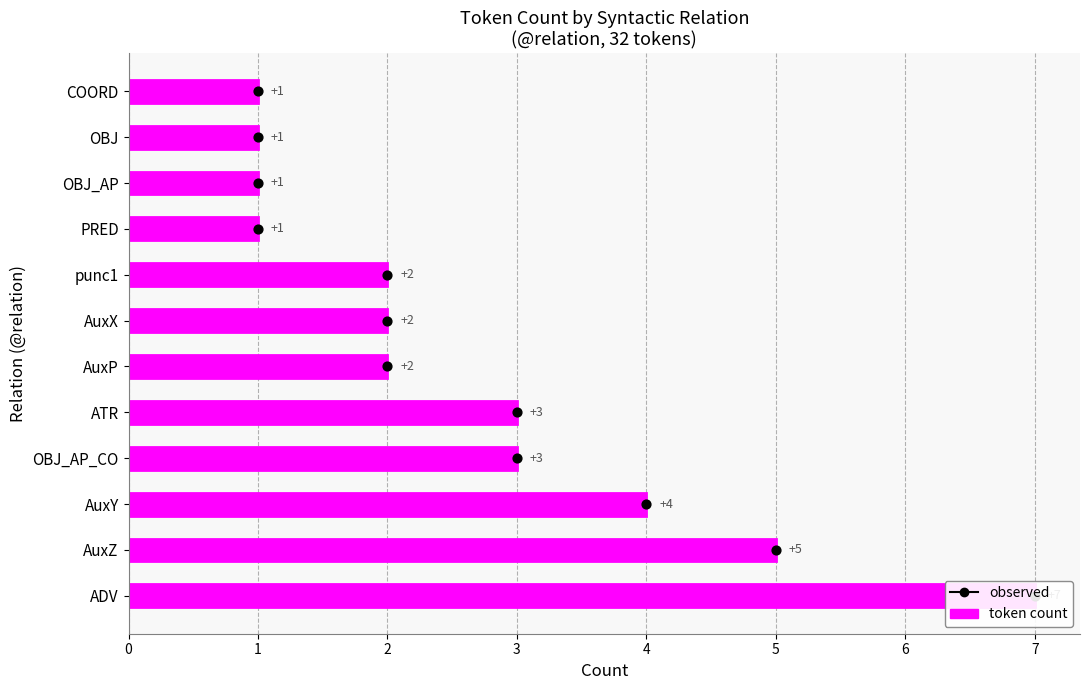

Approximately how many times larger is the value at ATR compared to OBJ_AP_CO?

1.0